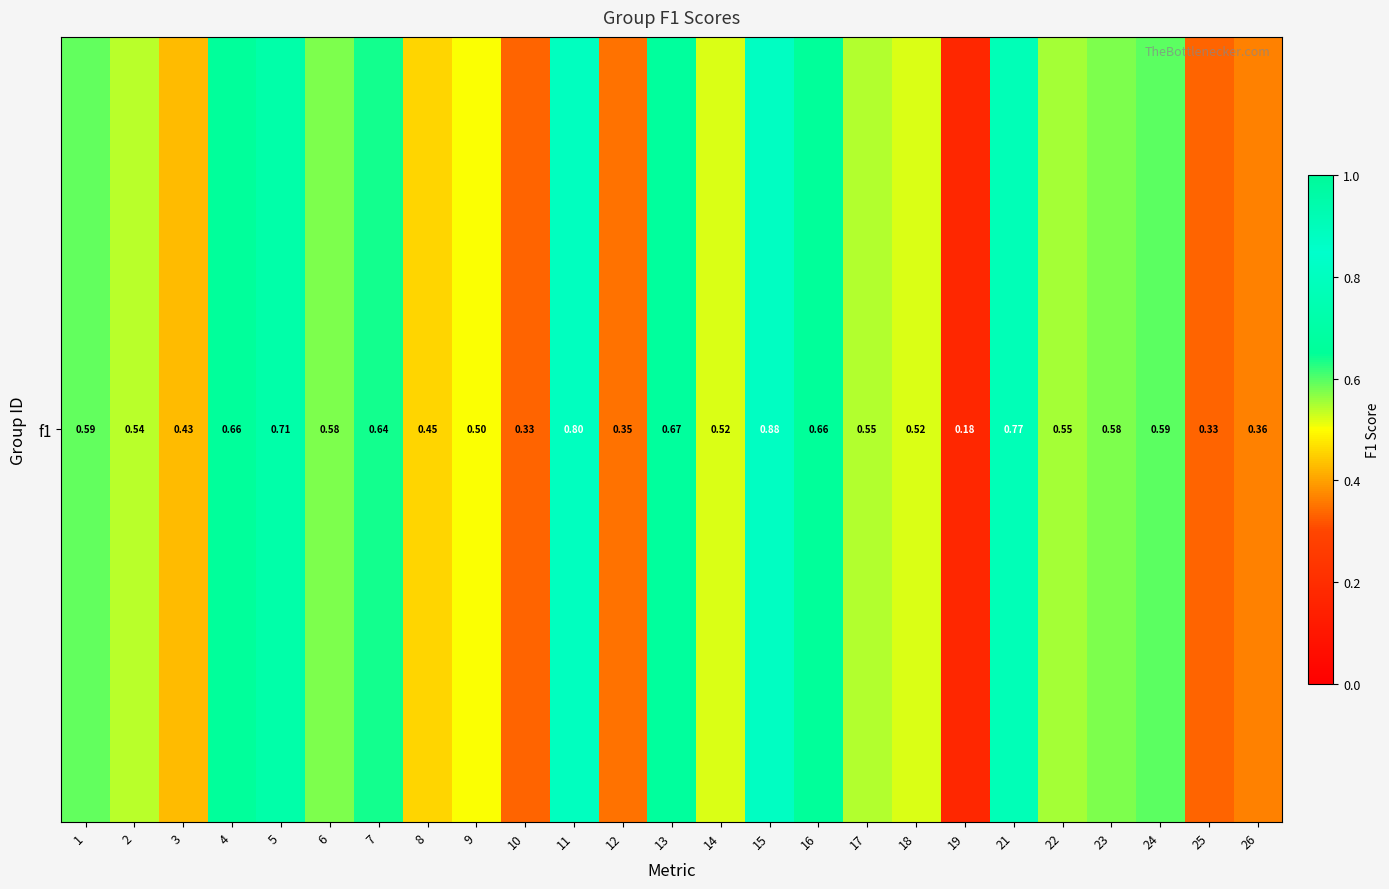

Which category has the highest value across all series?

15